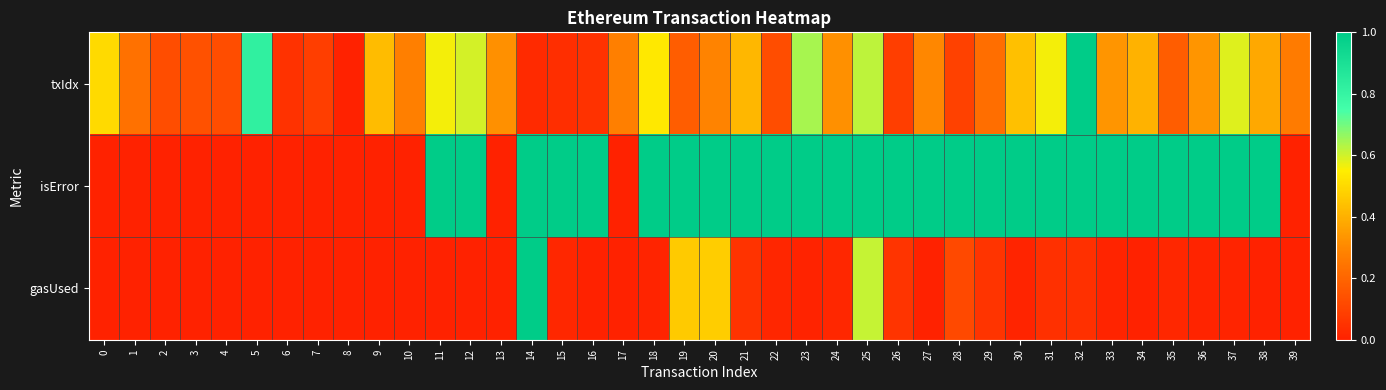

How many categories are shown in the chart?

40